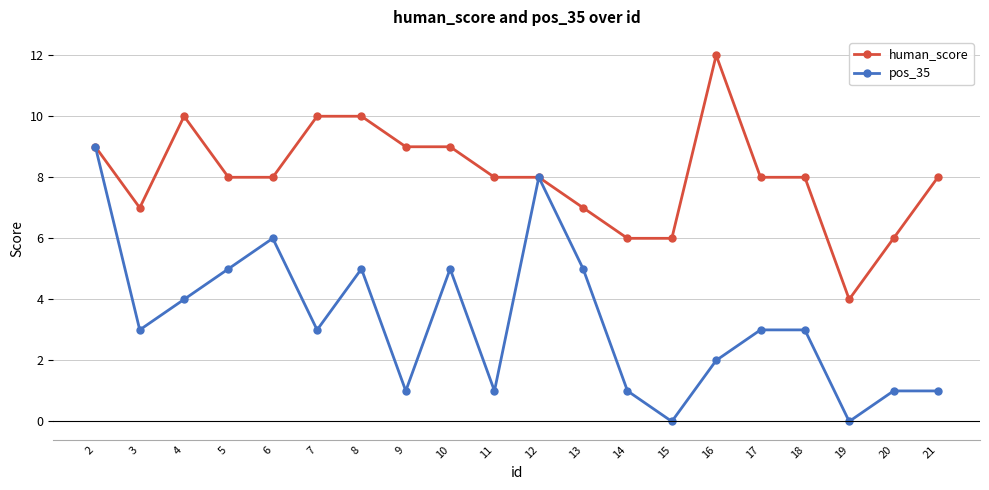

The value of pos_35 at 11 is 1. True or false?

True